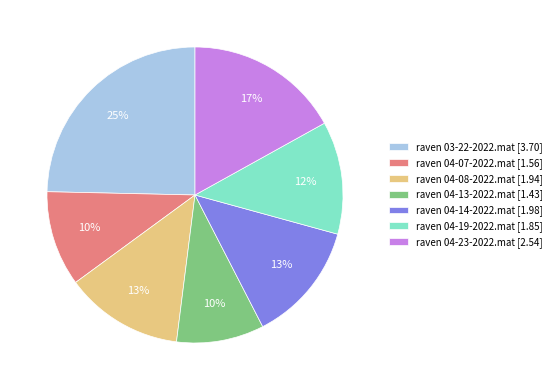

Count the number of slices in the pie.

7